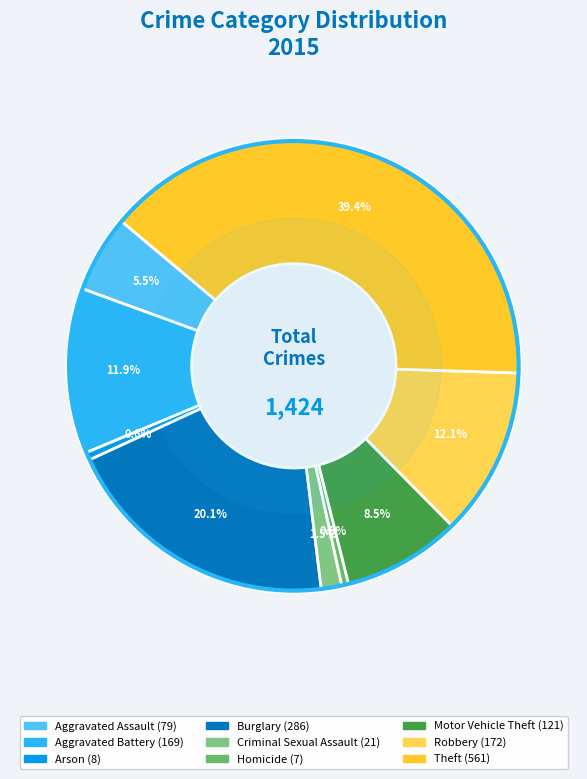

What percentage is the Criminal Sexual Assault slice, to the nearest percent?

1%